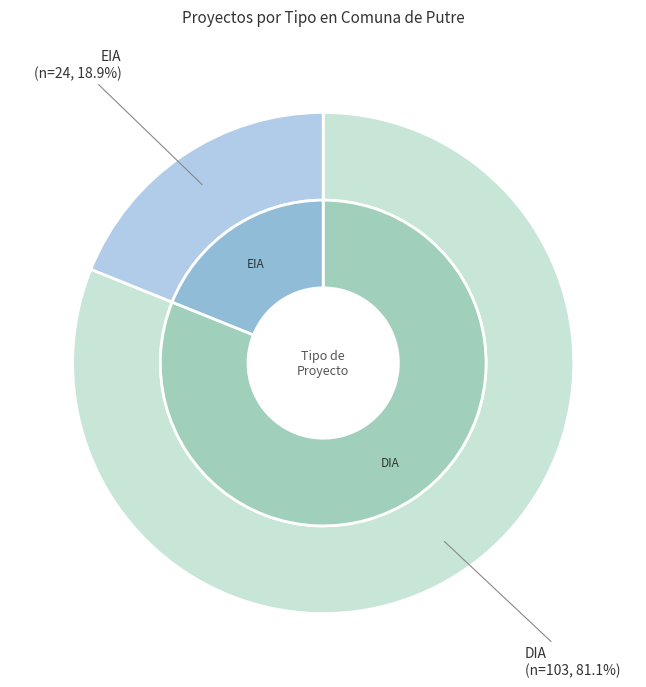

How many slices are in this pie chart?

2